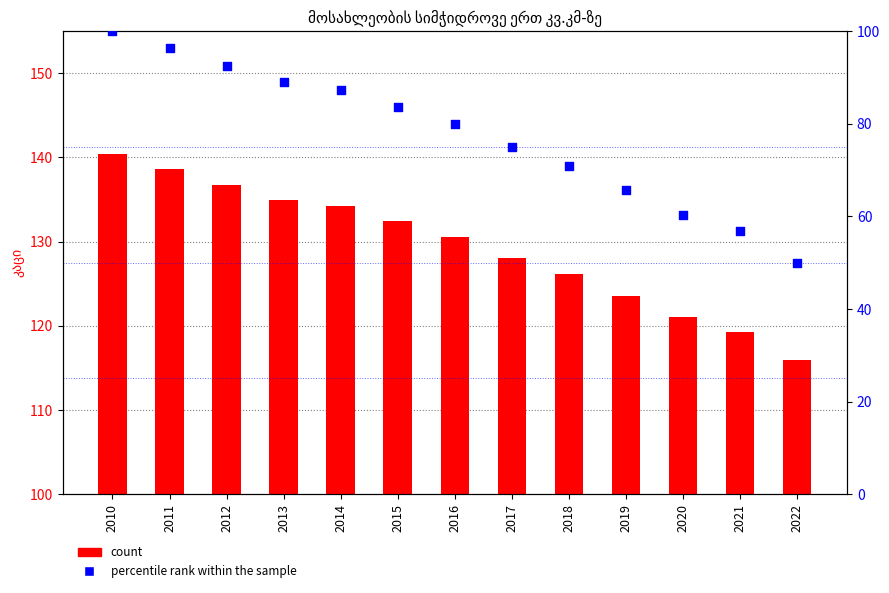

At how many categories does at least one series exceed 73?

13